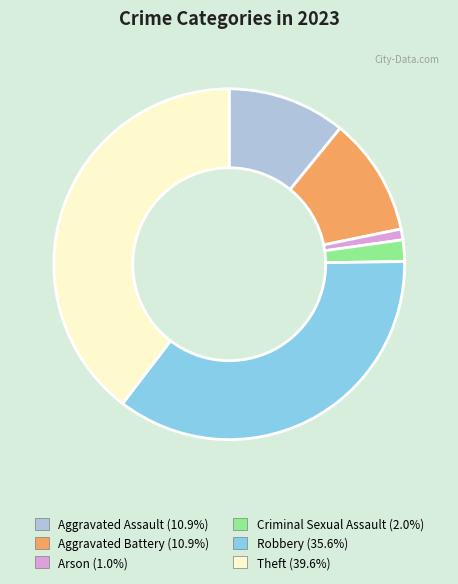

Combined, do Arson and Theft account for over 50%?

No